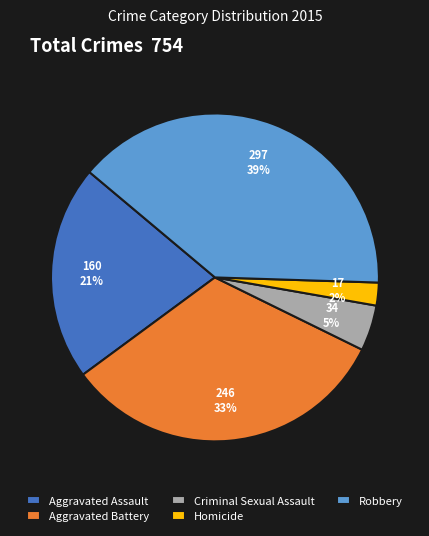

To the nearest percent, what is the combined percentage of Aggravated Assault and Homicide?

23%